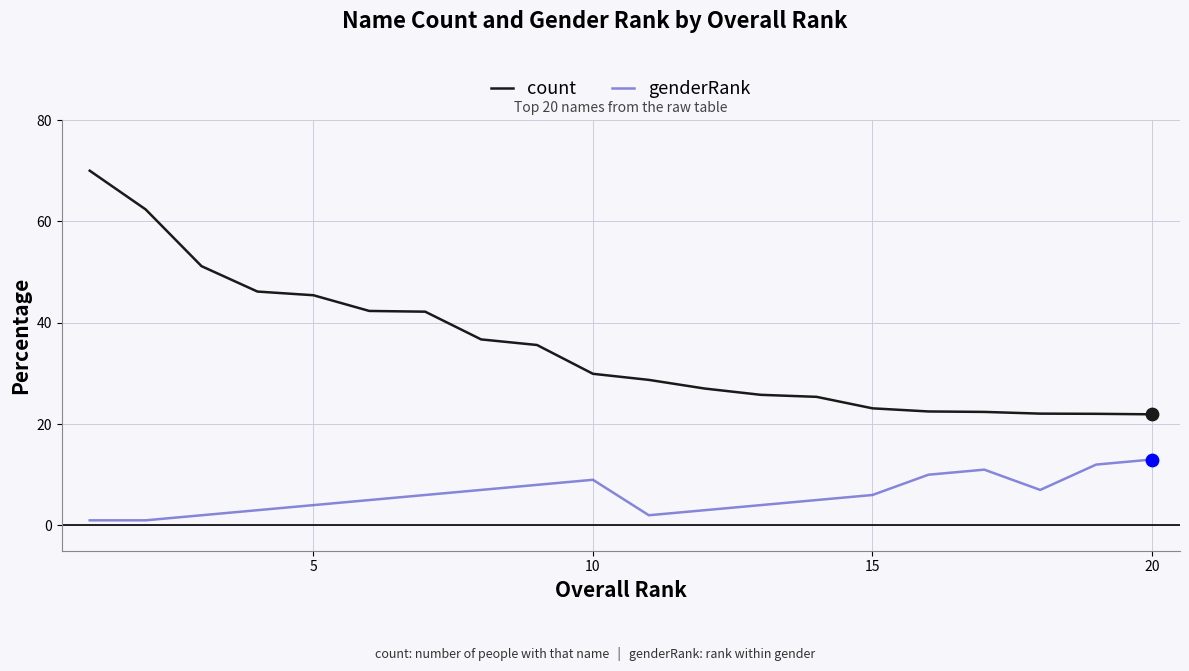

Which series has the widest spread of values?

count